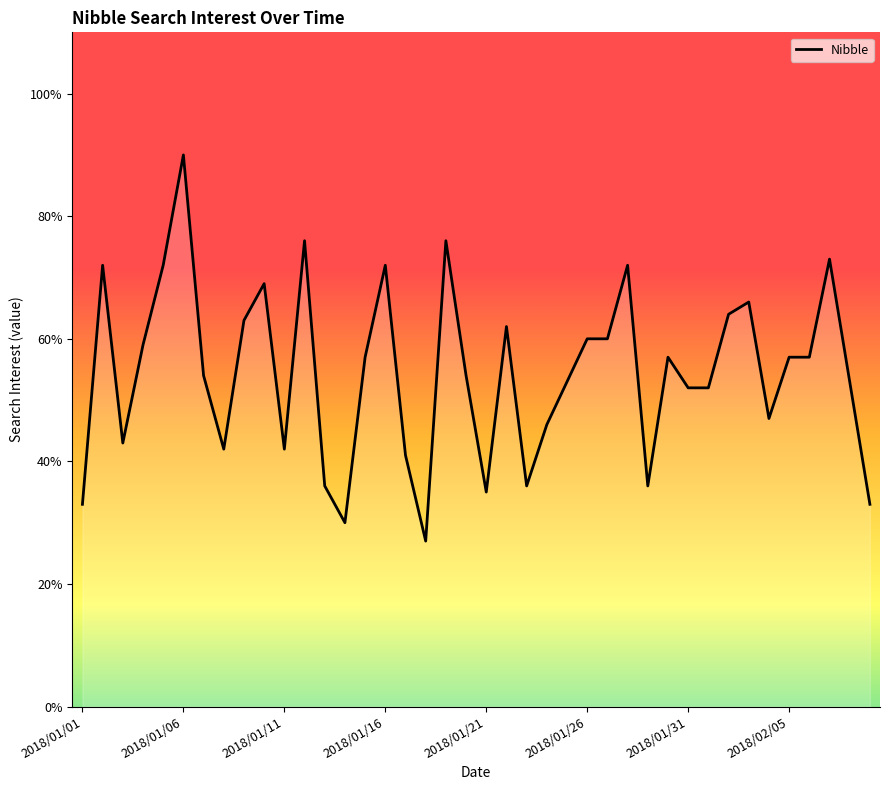

What is the smallest value displayed?

27